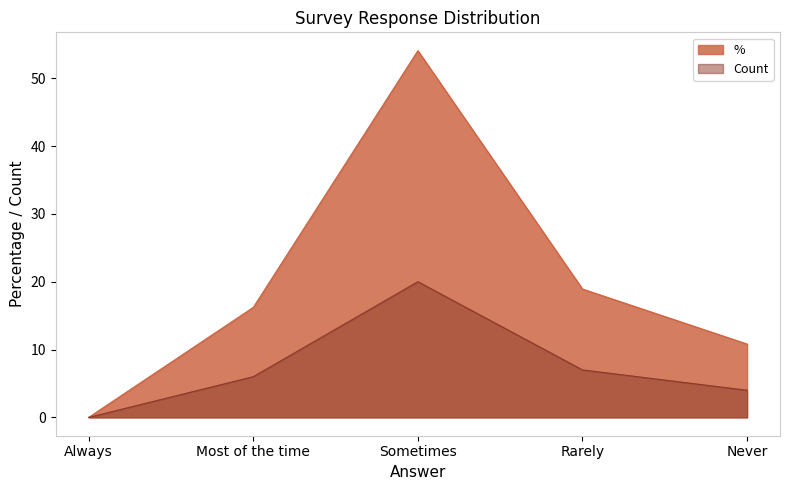

Between Most of the time and Always, which is larger?

Most of the time